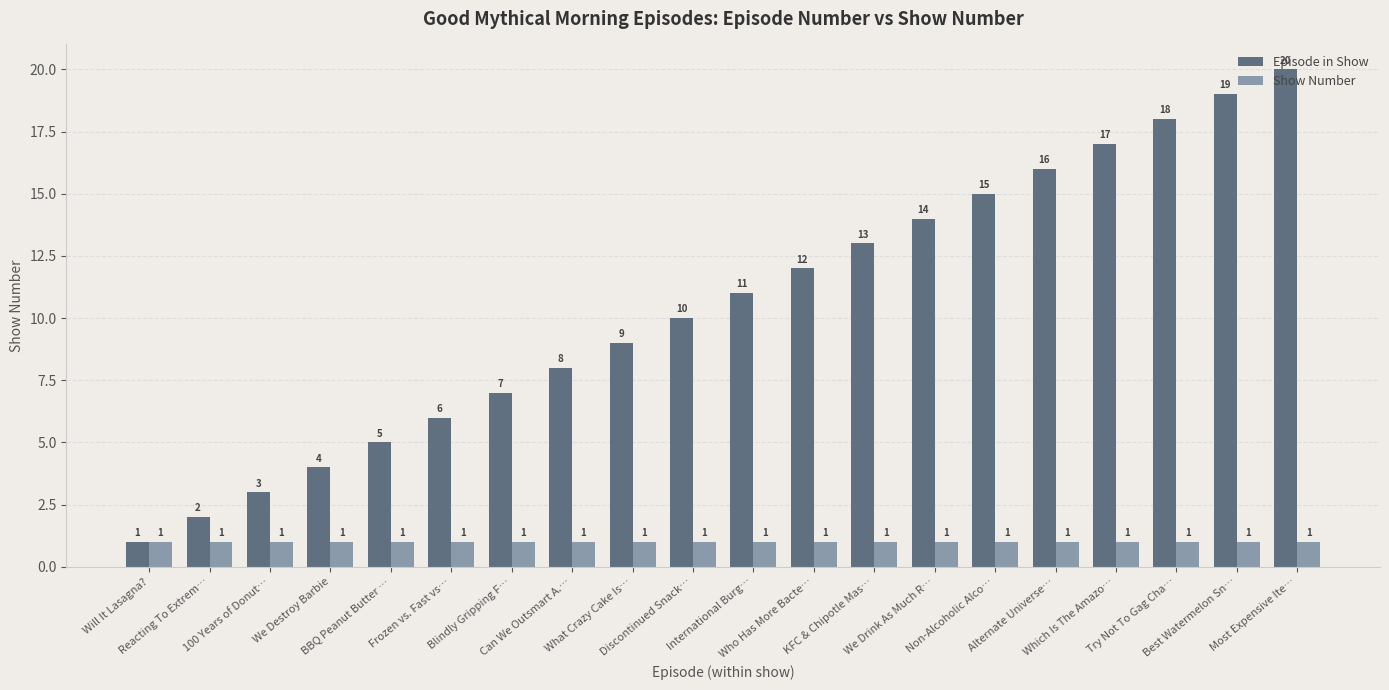

What is the label of the 7th bar from the left?

Blindly Gripping F…